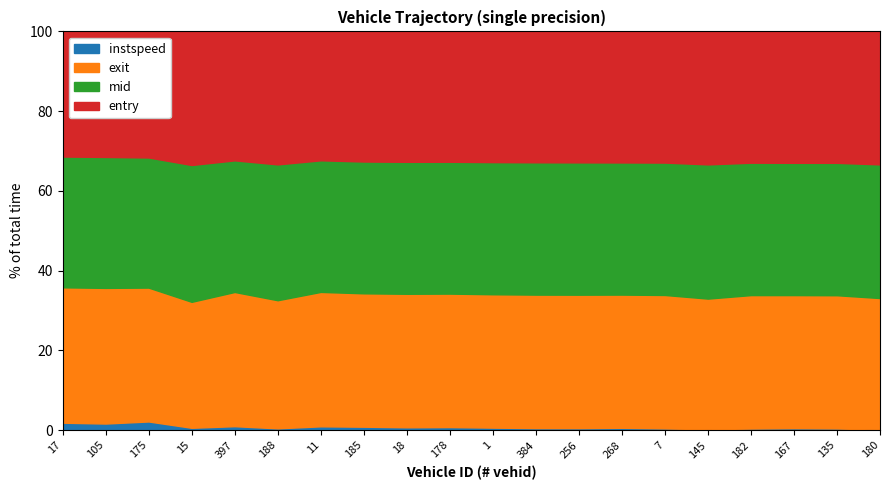

What is the highest value of the instspeed series?

2.2